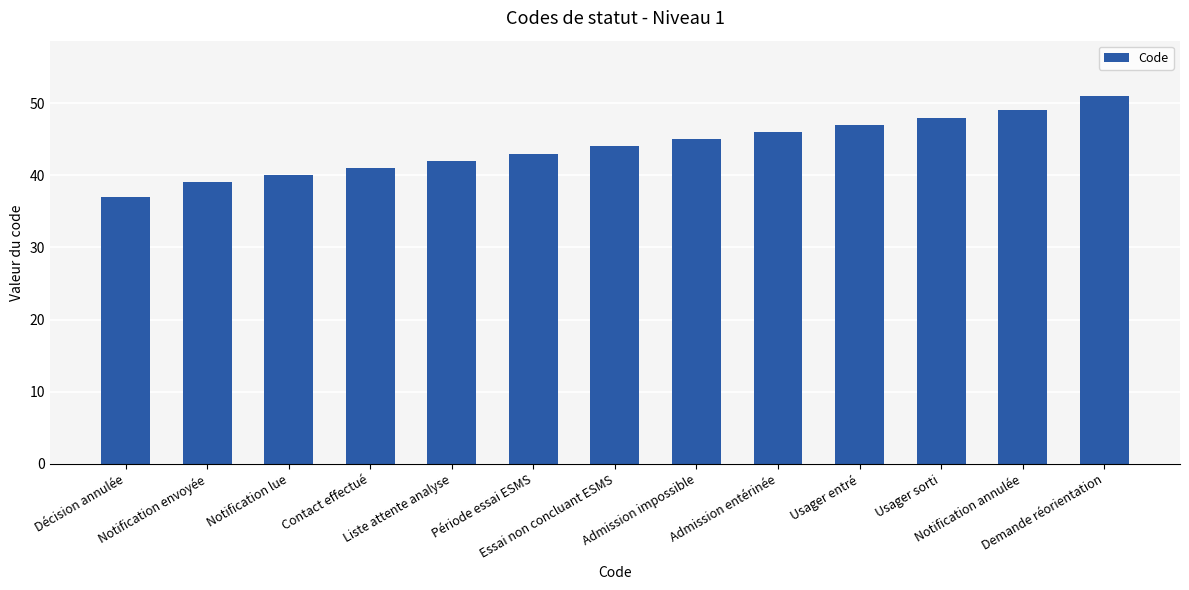

Are the bars grouped side by side (vs. stacked)?

No